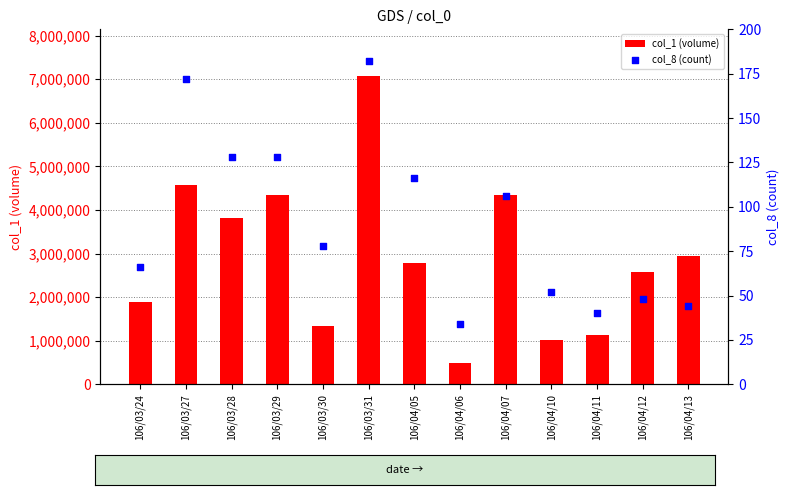

What are all the series names shown in the legend?

col_1 (volume), col_8 (count)